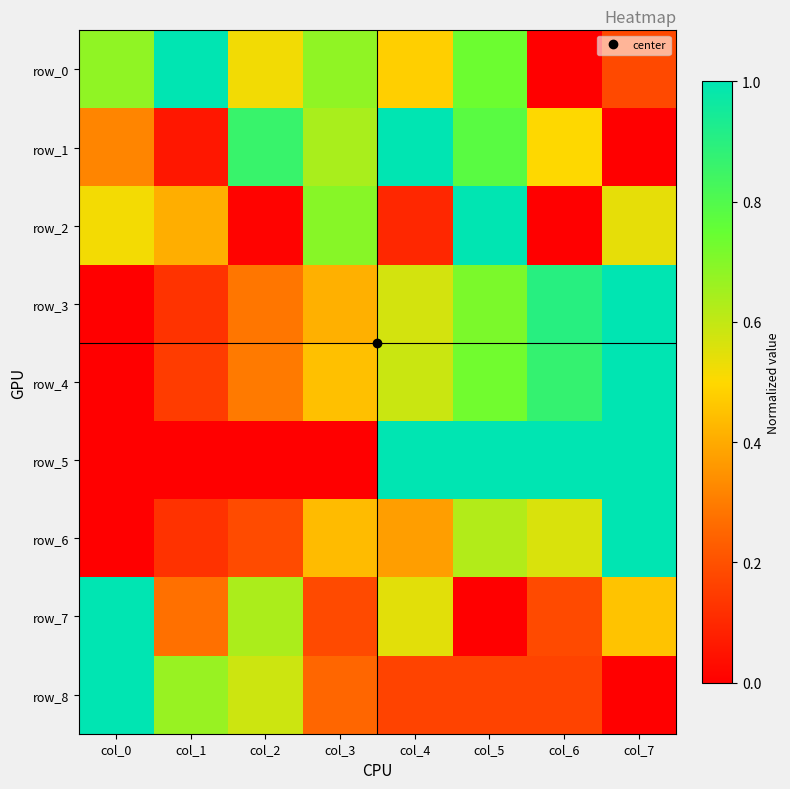

How many series are shown in this chart?

9